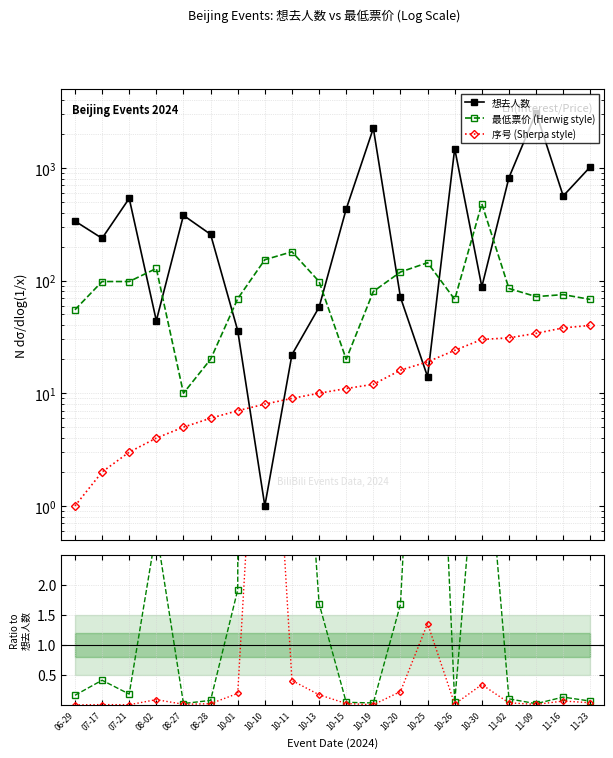

At which label does 序号 (Sherpa style) first exceed 11?

10-19